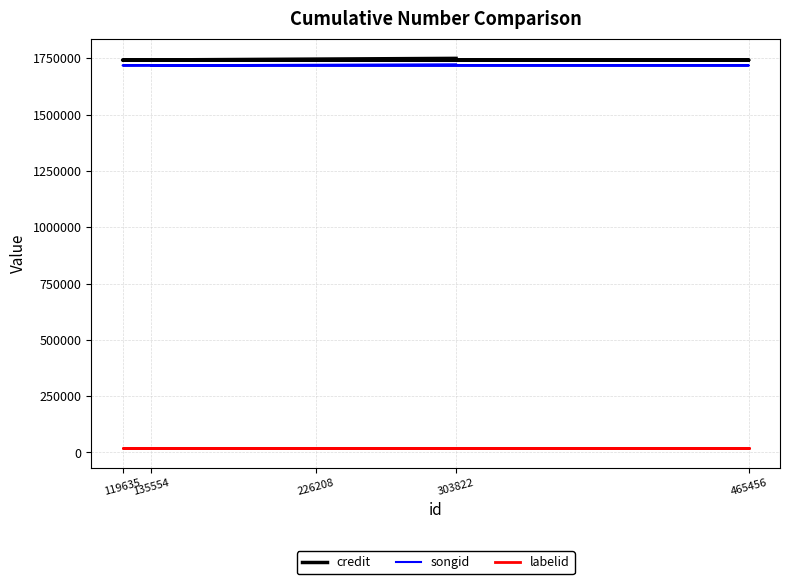

Is it true that credit equals 1742743 at 135554?

True